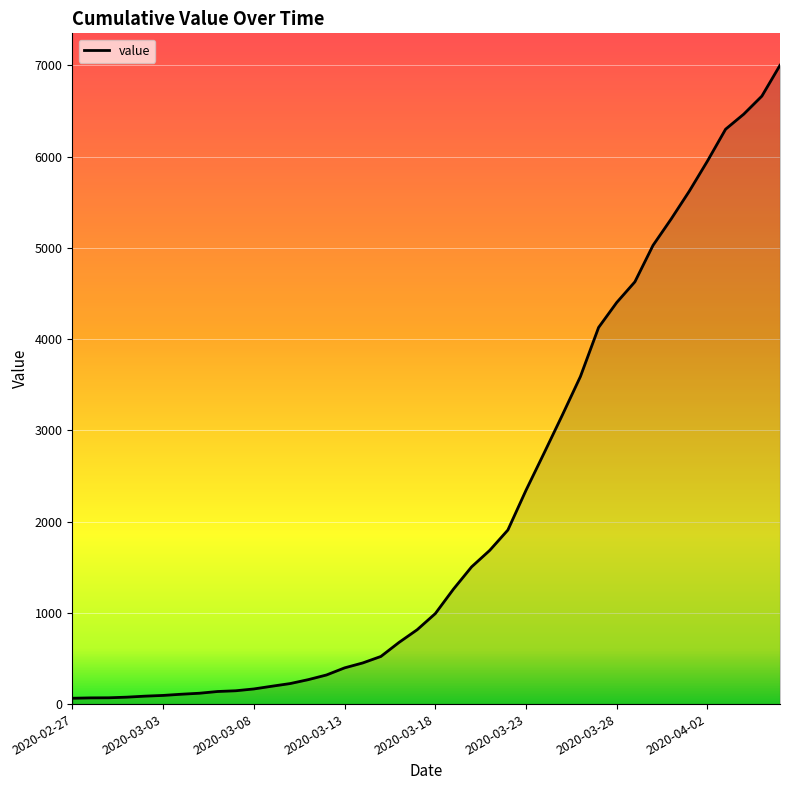

What is the difference between the maximum and minimum values?

6938